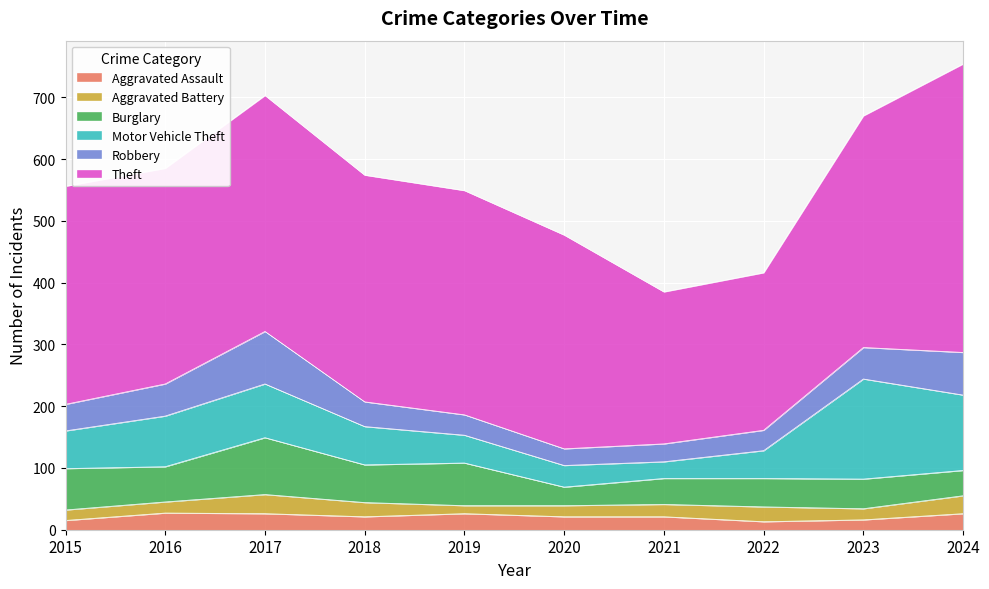

True or false: Aggravated Assault and Theft intersect in this chart.

False